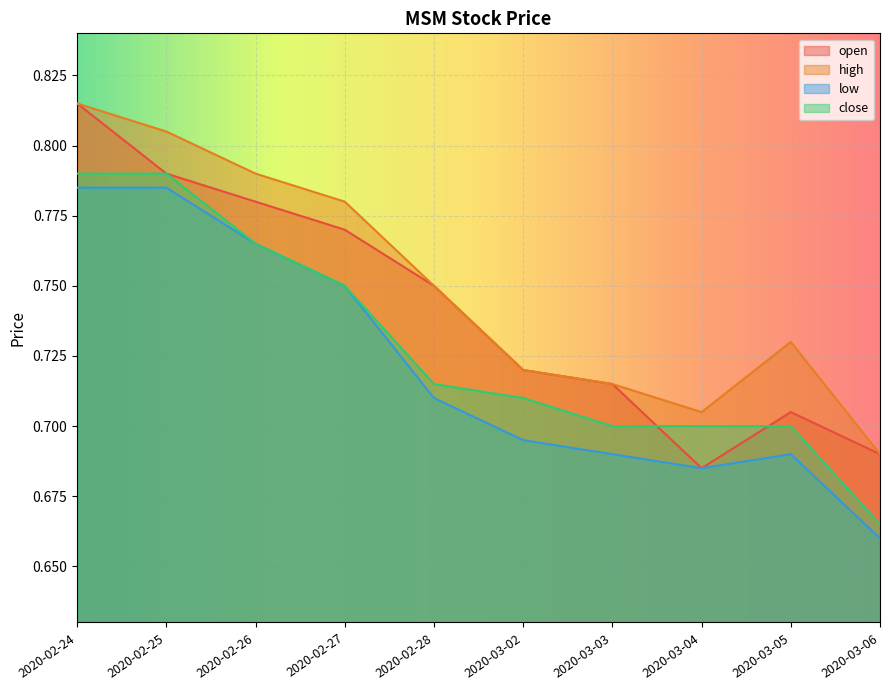

What is the difference between the maximum and minimum values in the high series?

0.1